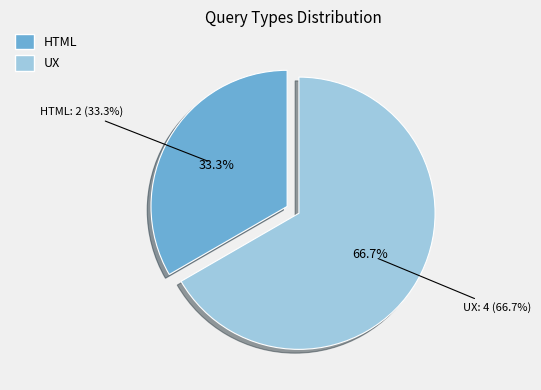

To the nearest percent, what portion does HTML represent?

33%